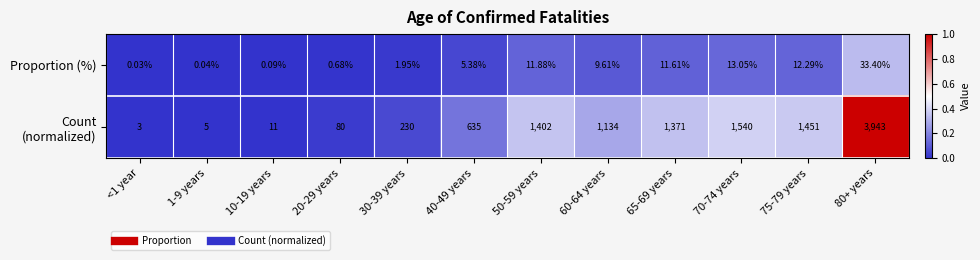

Which series has the largest total across all categories?

Count (normalized)